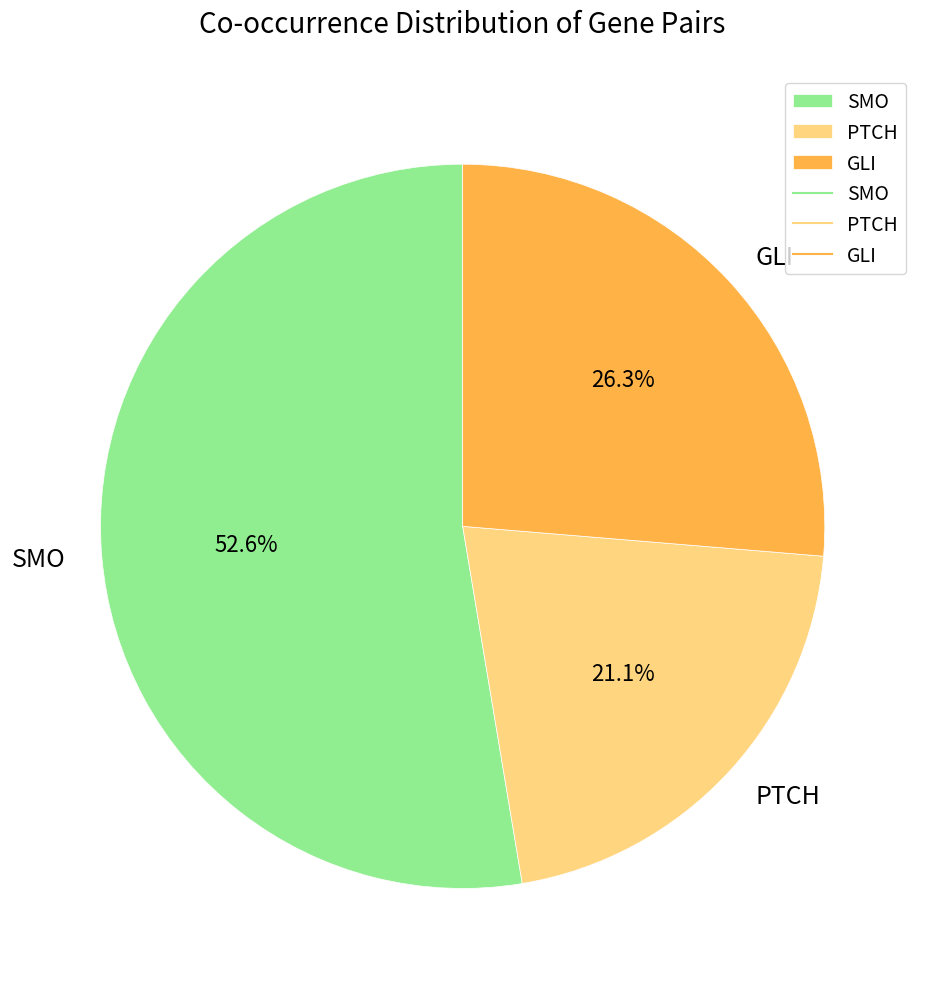

How many segments does this pie chart have?

3